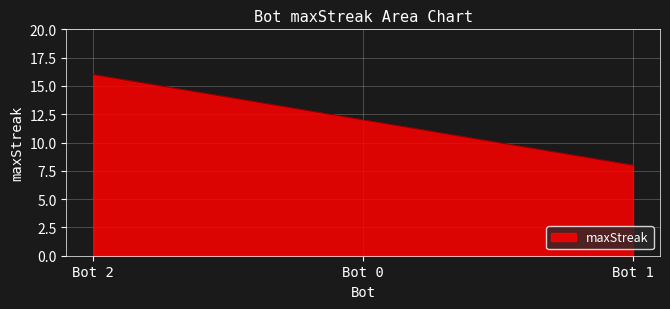

List the labels in order of value, smallest first.

Bot 1, Bot 0, Bot 2